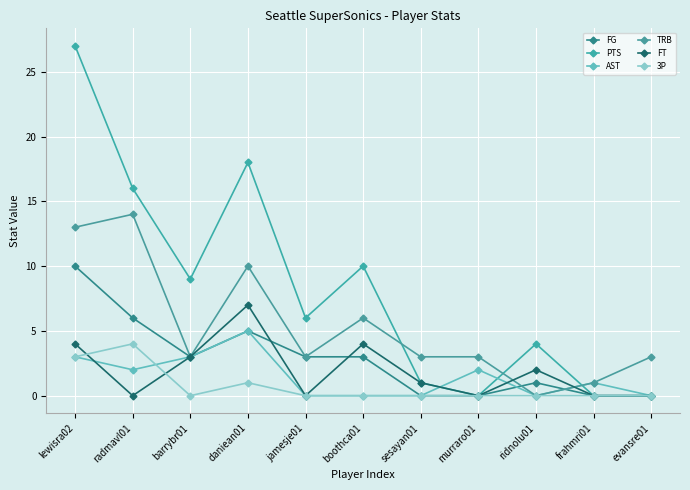

What is the difference between the FG values at evansre01 and ridnolu01?

1